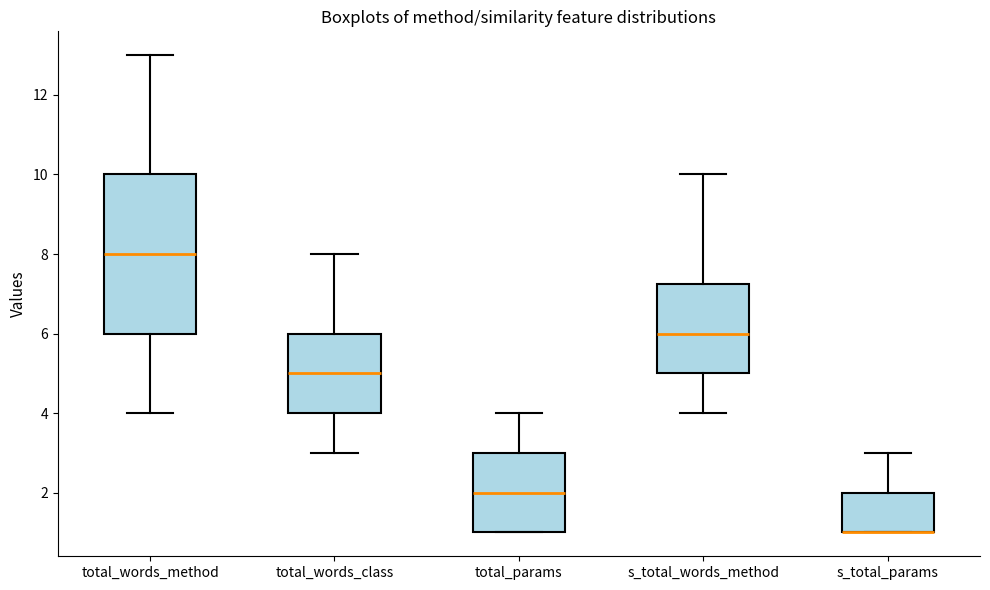

Comparing the boxes themselves (not the whiskers), which one is the tallest?

total_words_method